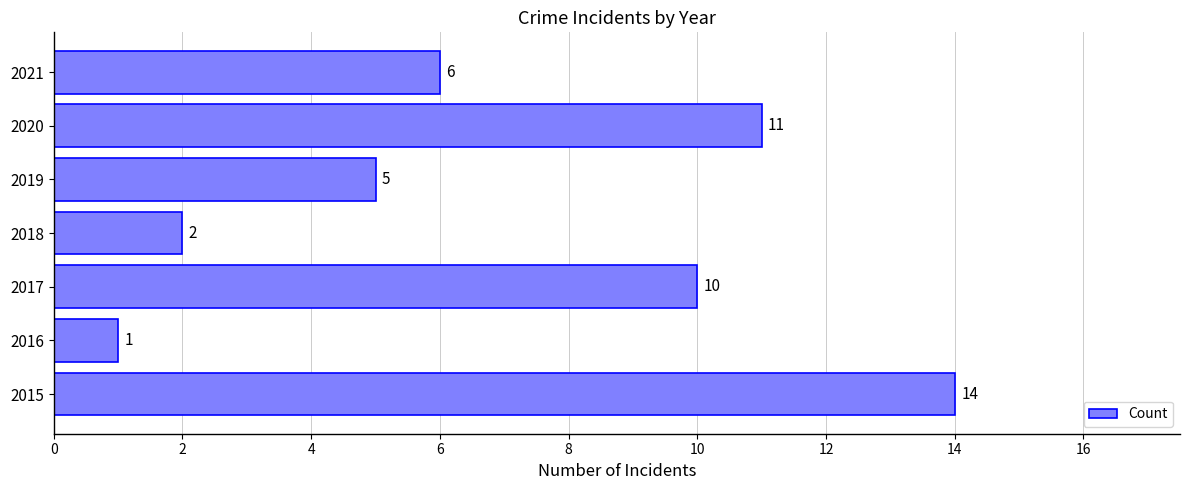

What is the difference between the maximum and minimum values?

13